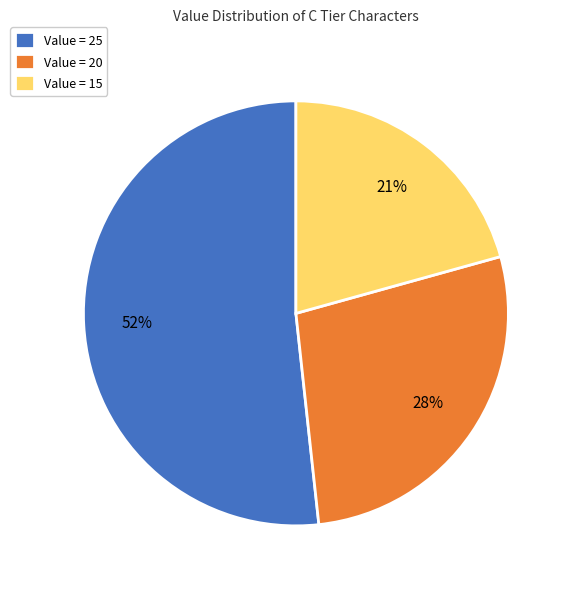

To the nearest percent, what is the average slice percentage?

33%